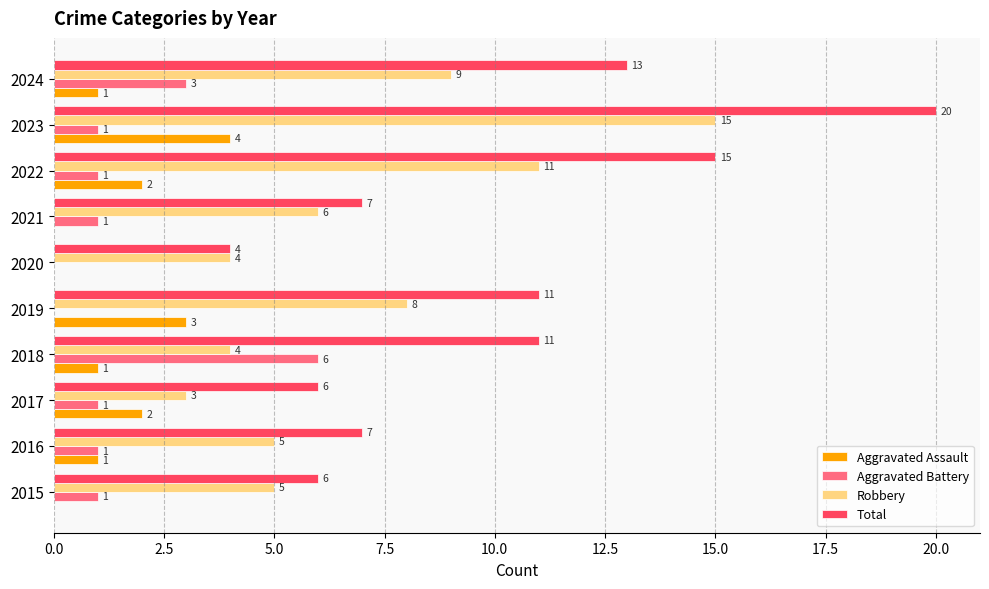

Is it true that Aggravated Assault equals 1 at 2018?

True